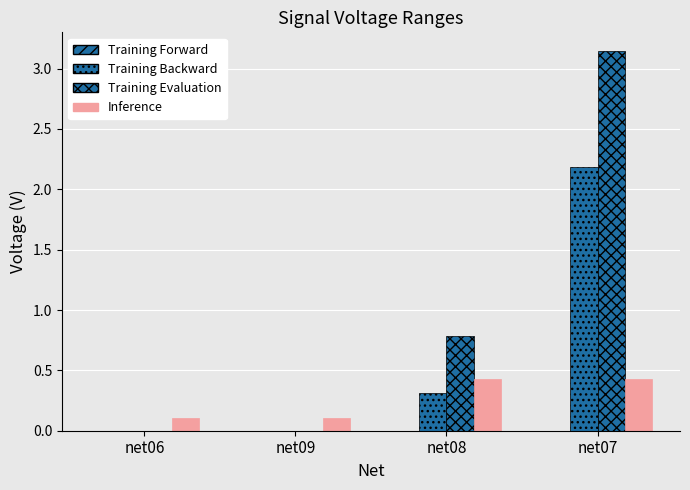

Are the bars horizontal?

No